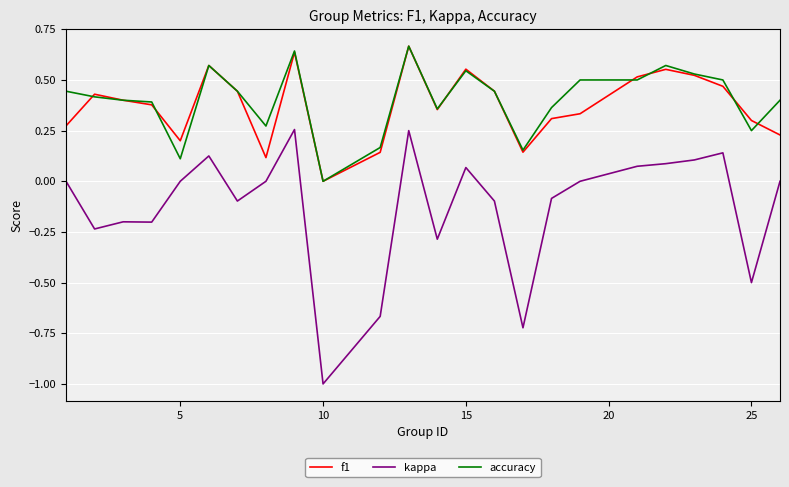

What is the minimum value shown in the chart?

-1.0